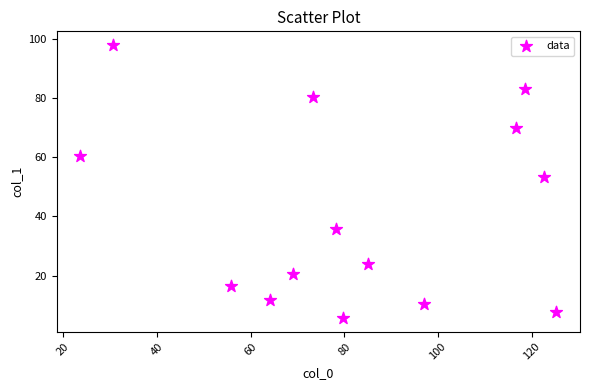

What Y value in the scatter plot is closest to 51?

53.3